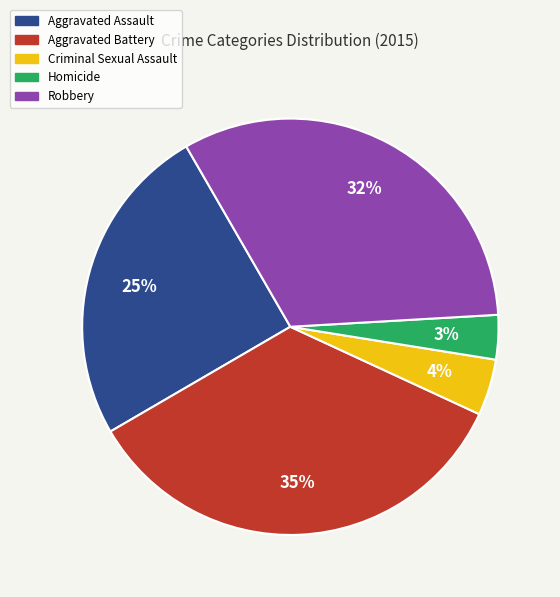

Which category has the smallest portion of the pie?

Homicide